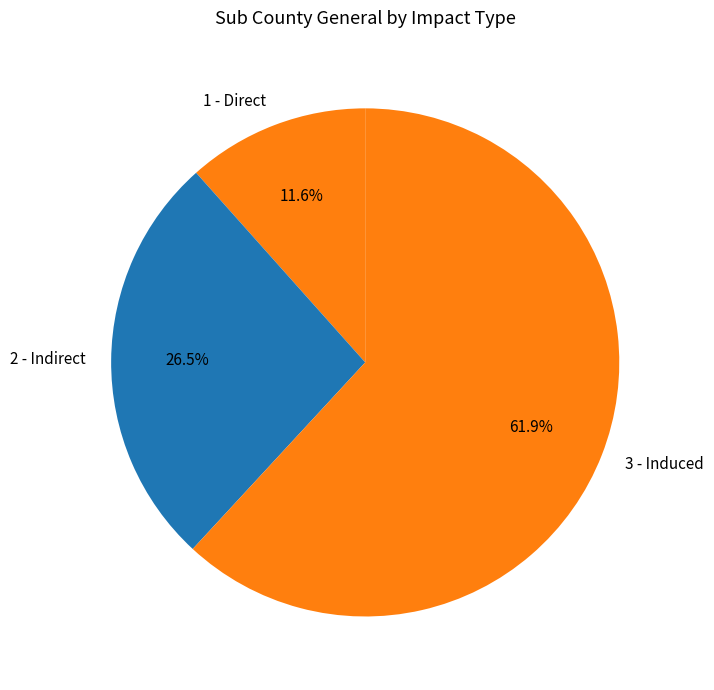

To the nearest percent, what portion does 1 - Direct represent?

12%